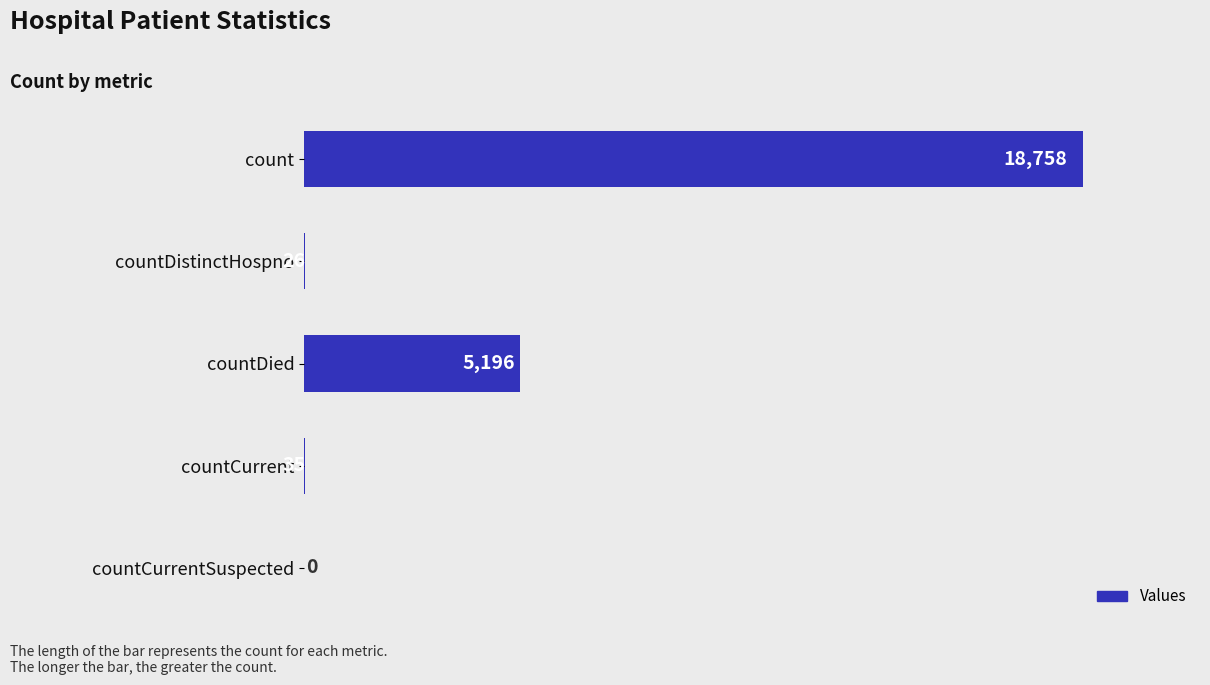

How many values are above zero?

4